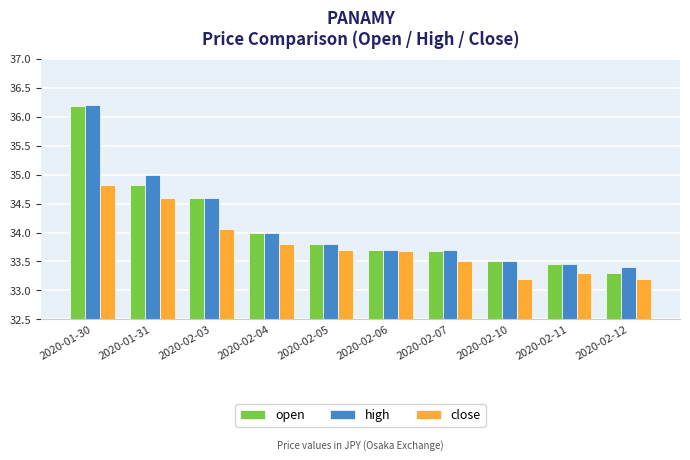

What is the greatest value displayed?

36.2